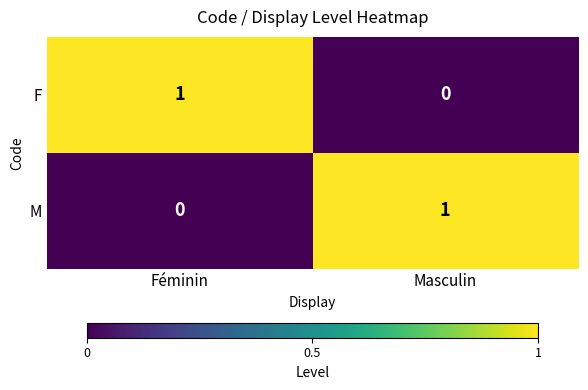

Where is F nearest to the value 0?

Masculin